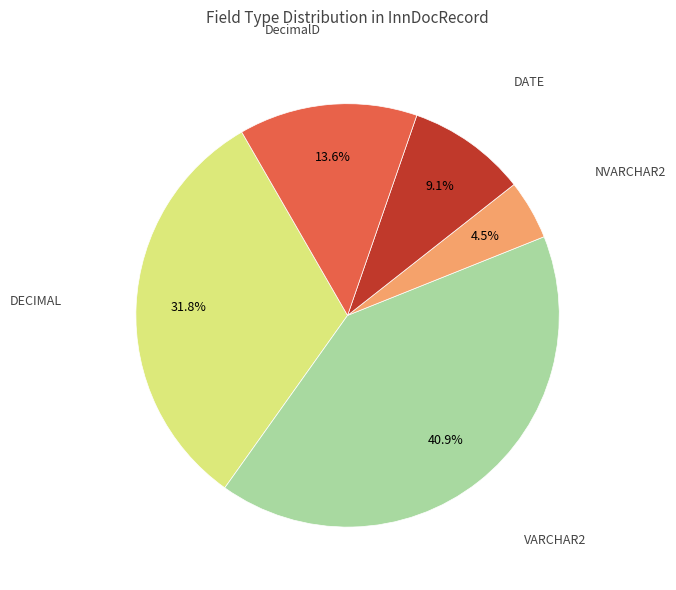

Does any single category account for the majority?

No